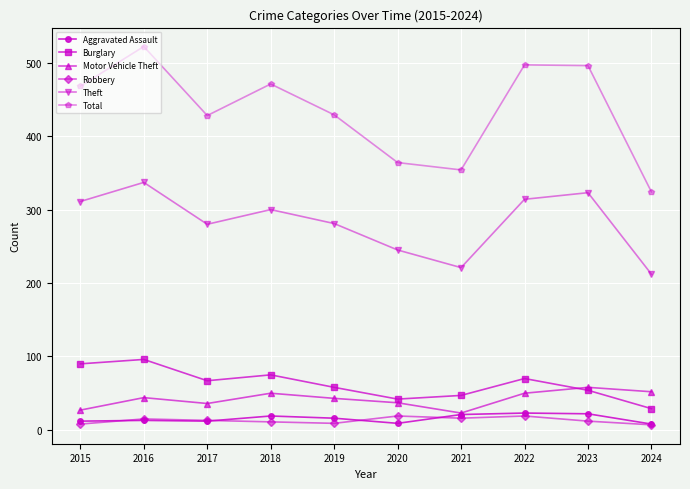

True or false: Robbery has more than 0 interior local peaks.

True